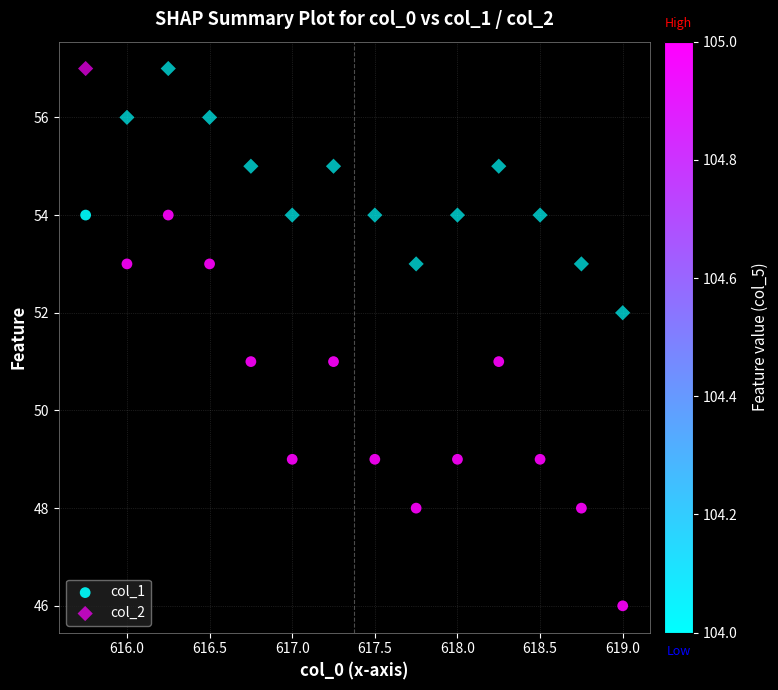

Which series has the largest Y range (max minus min)?

col_1